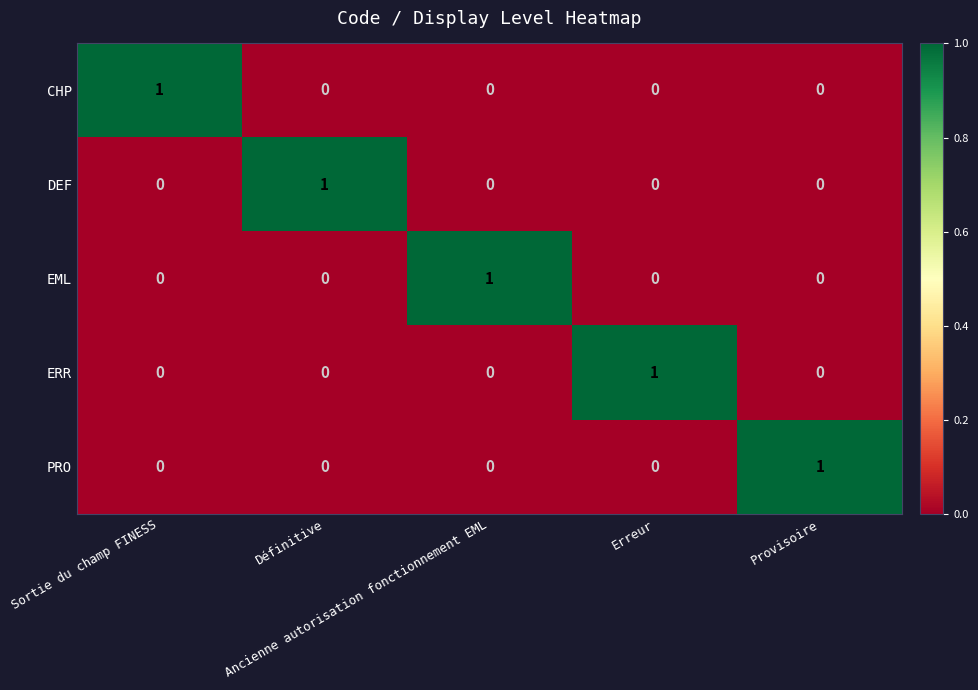

At how many categories does at least one series exceed 0?

5